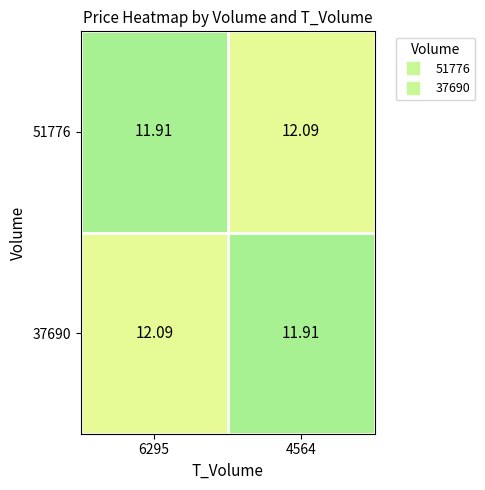

Reading left to right, list all the values displayed in this chart.

51776: 6295=11.9	4564=12.1
37690: 6295=12.1	4564=11.9